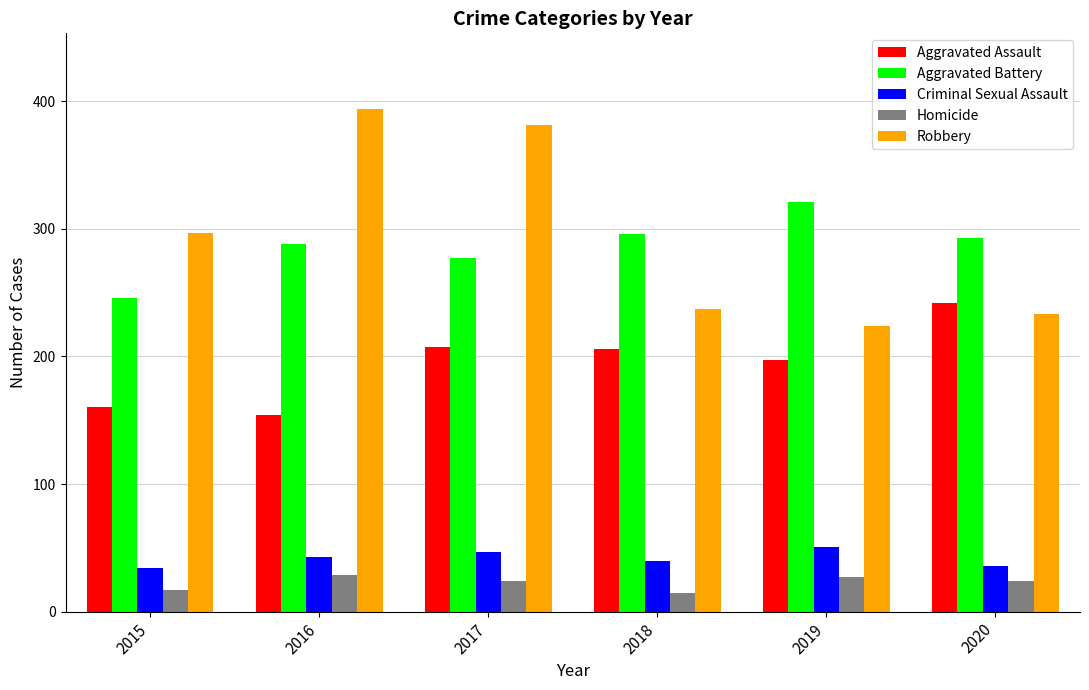

What is the minimum value for Homicide?

15